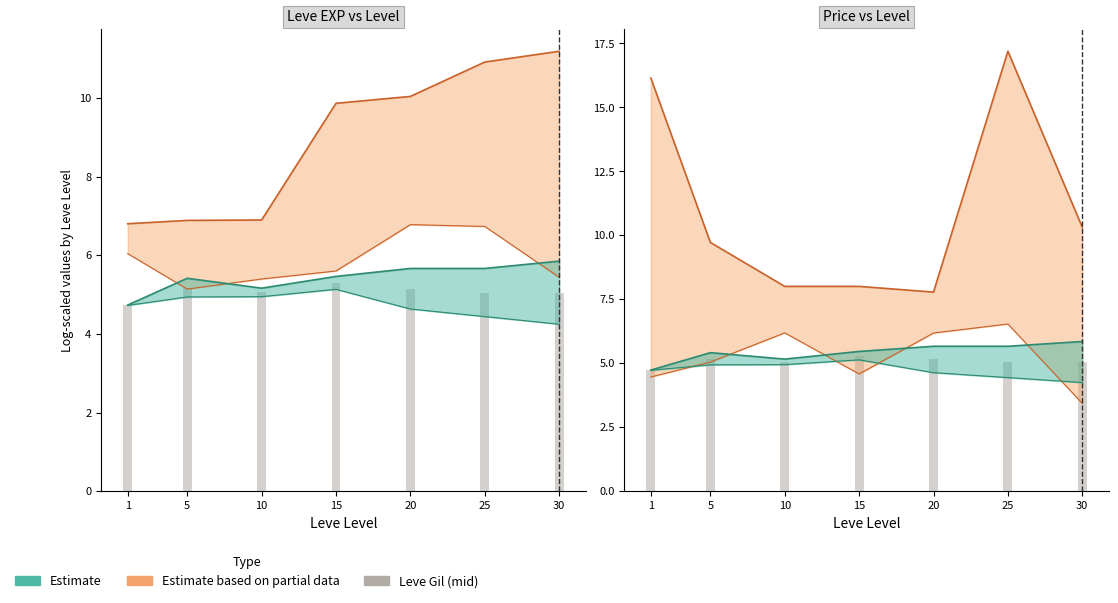

Does the chart contain any negative values?

No